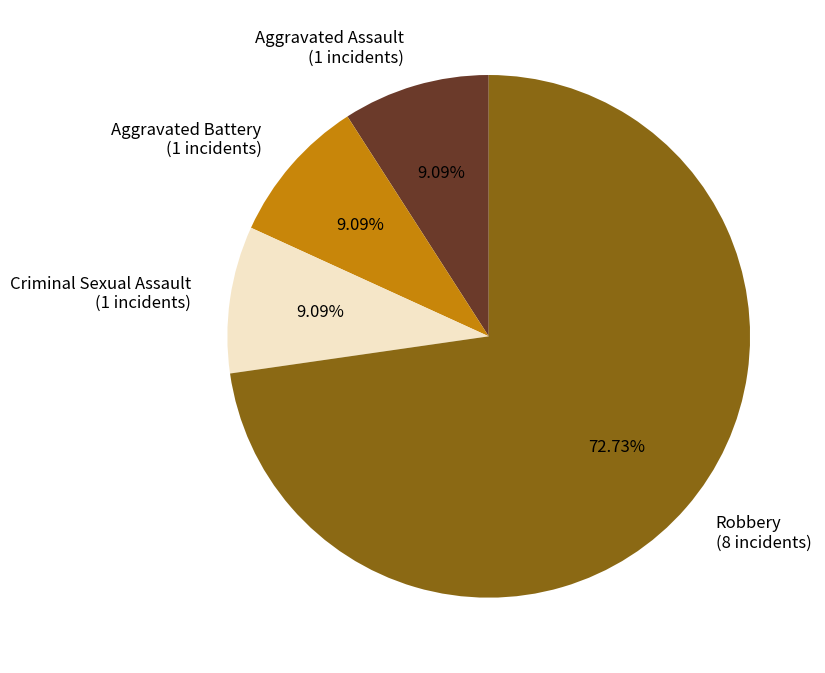

To the nearest percent, what is the average slice percentage?

25%